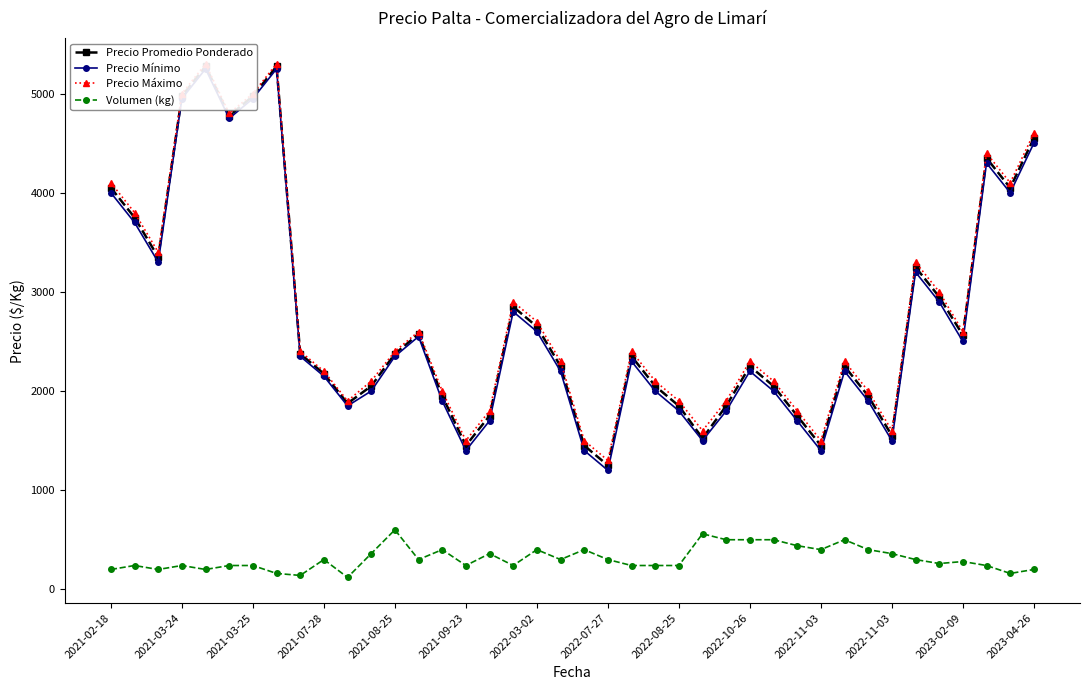

What is the greatest value displayed?

5300